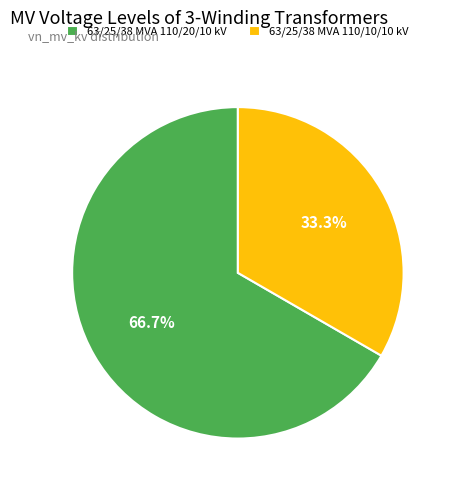

Is it true that 63/25/38 MVA 110/20/10 kV is 60% of the pie?

False